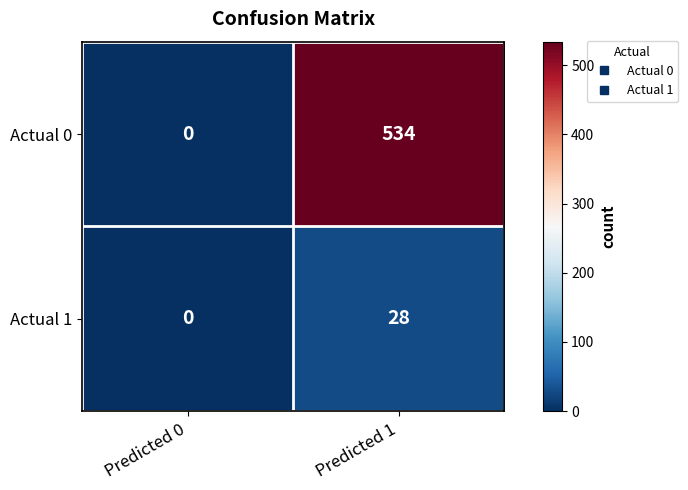

Reading left to right, transcribe all the data shown in this chart.

Actual 0: 0	534
Actual 1: 0	28